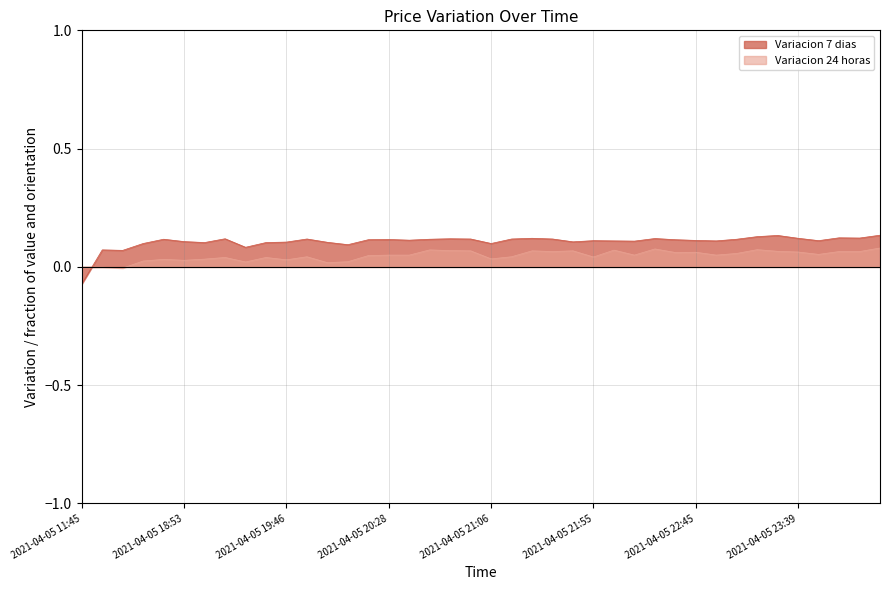

Which series has the largest total across all categories?

Variacion 7 dias